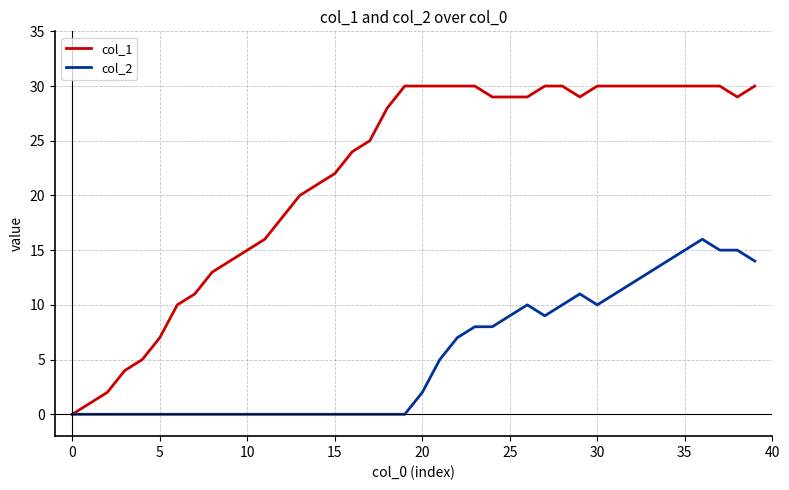

Which series has the largest total across all categories?

col_1